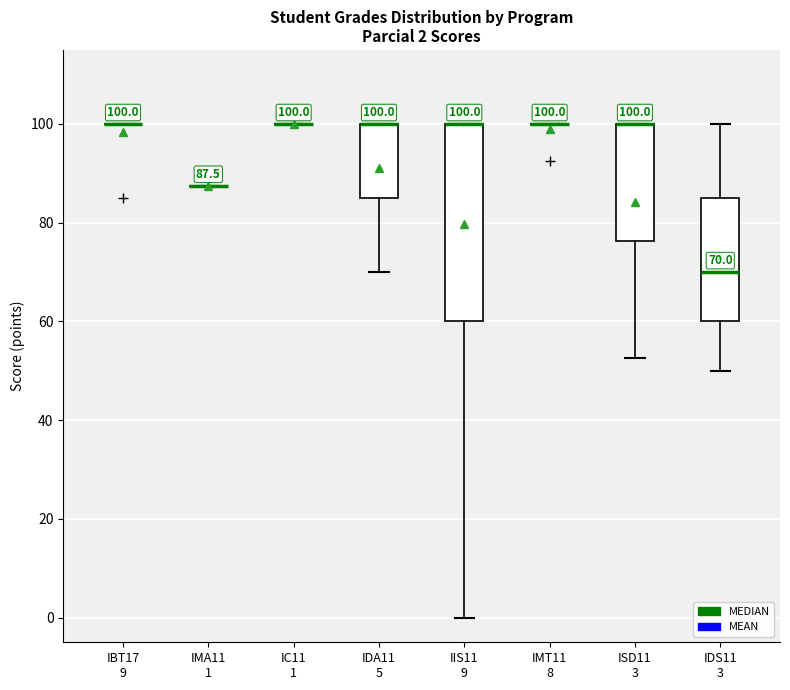

Comparing the boxes themselves (not the whiskers), which one is the tallest?

IIS11 9